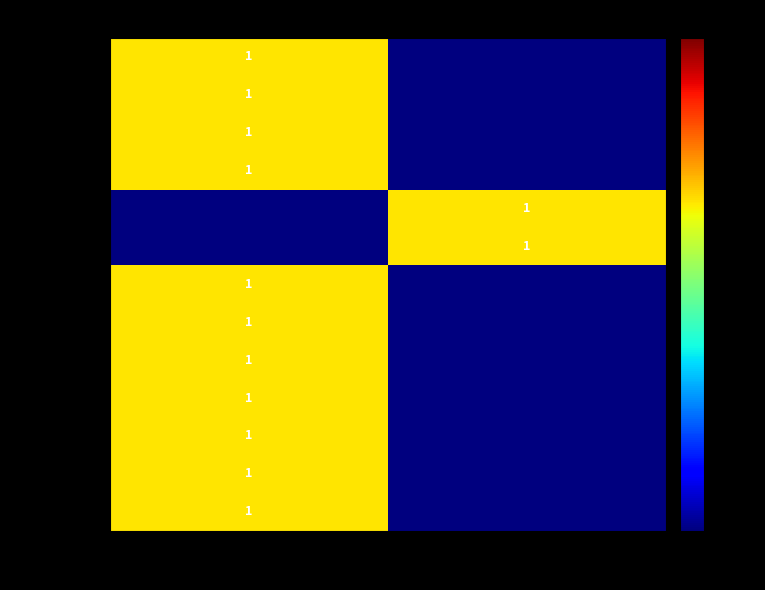

The getline series shows 1 at function. True or false?

True